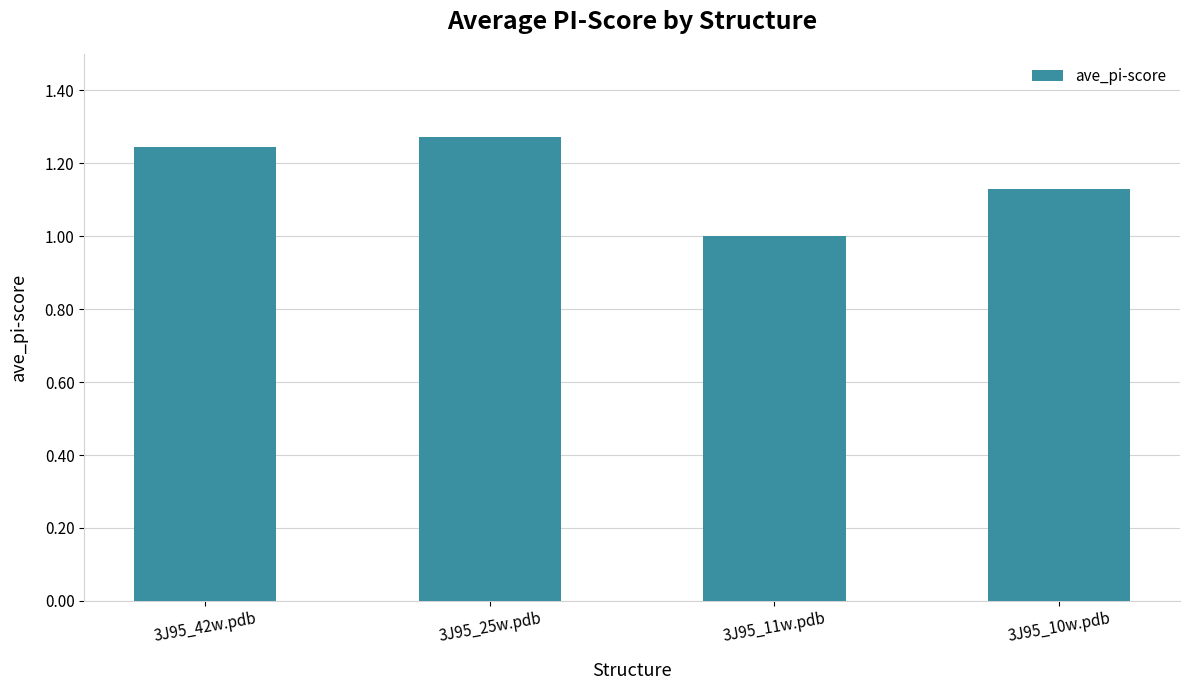

What is the change in value from 3J95_25w.pdb to 3J95_10w.pdb?

-0.1